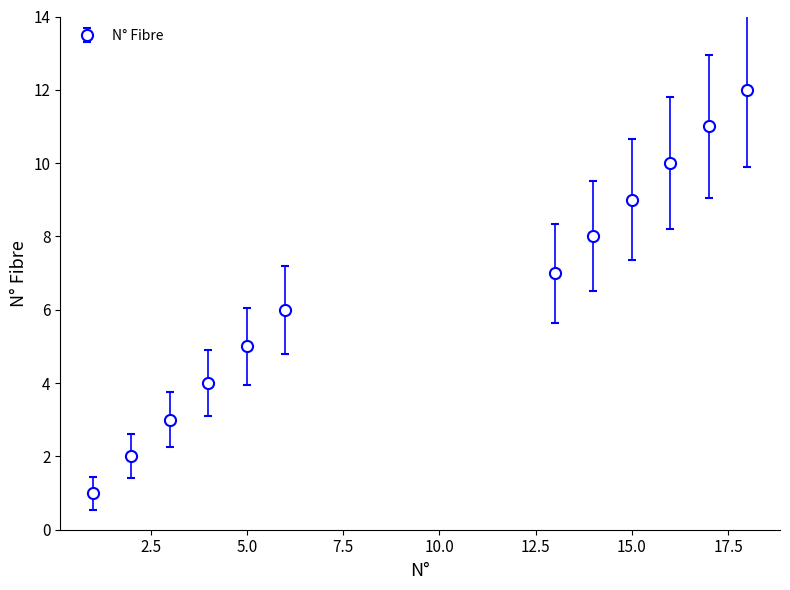

What is the greatest value displayed?

12